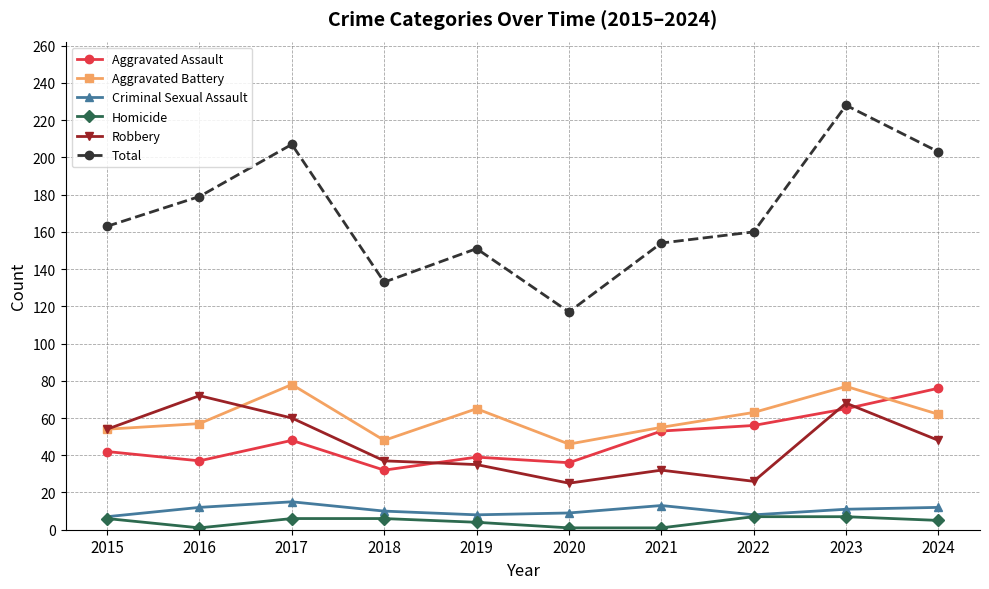

True or false: Total and Robbery intersect in this chart.

False